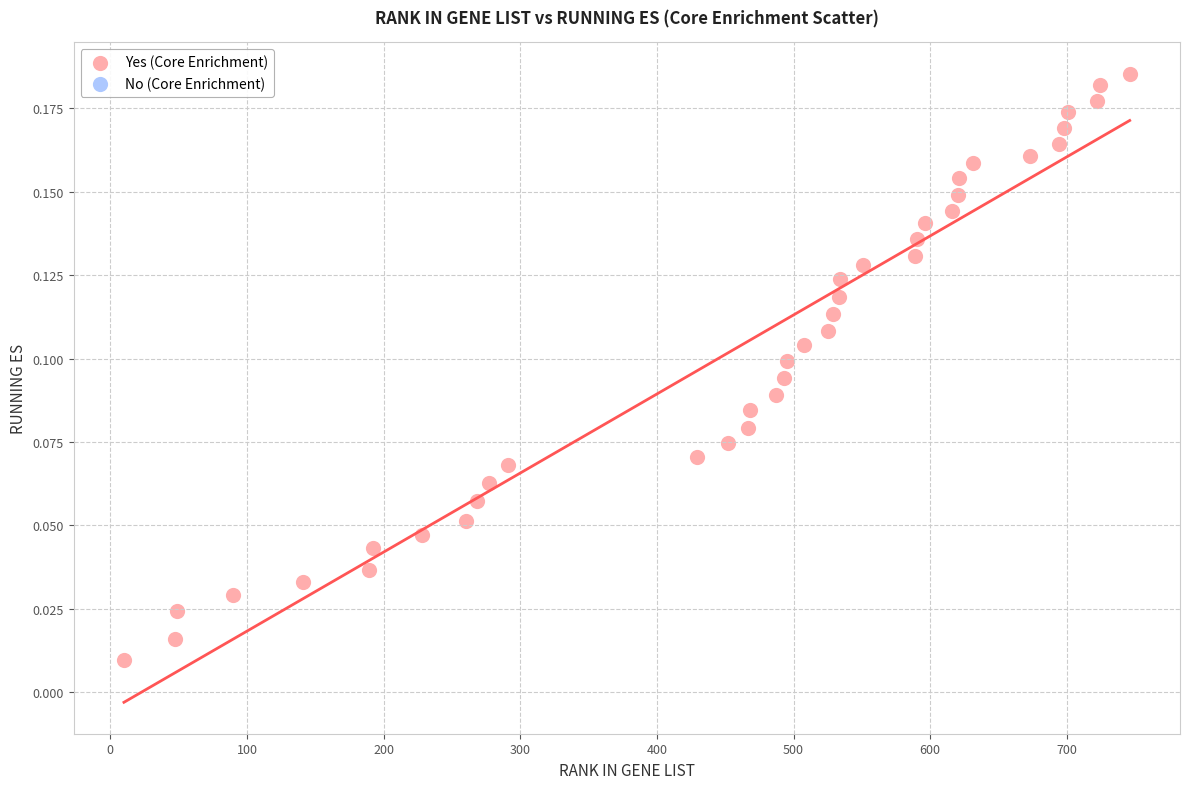

What is the range of X values (max minus min)?

736.0